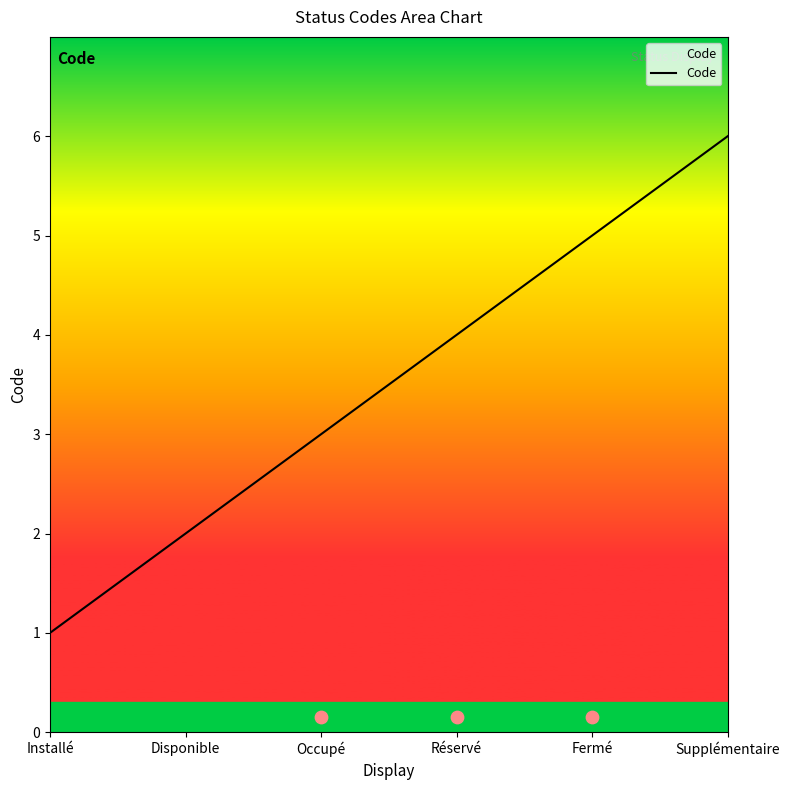

Between Disponible and Fermé, which is larger?

Fermé